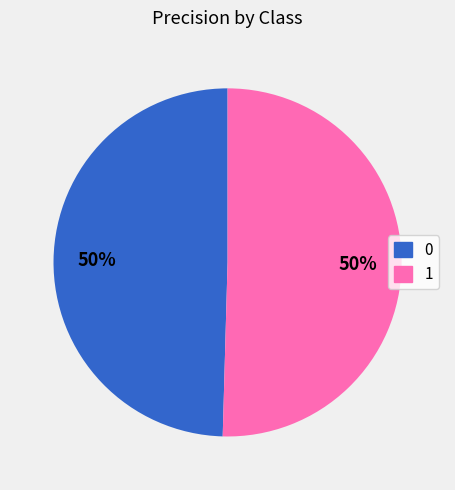

To the nearest percent, what percentage of the pie is 0?

50%